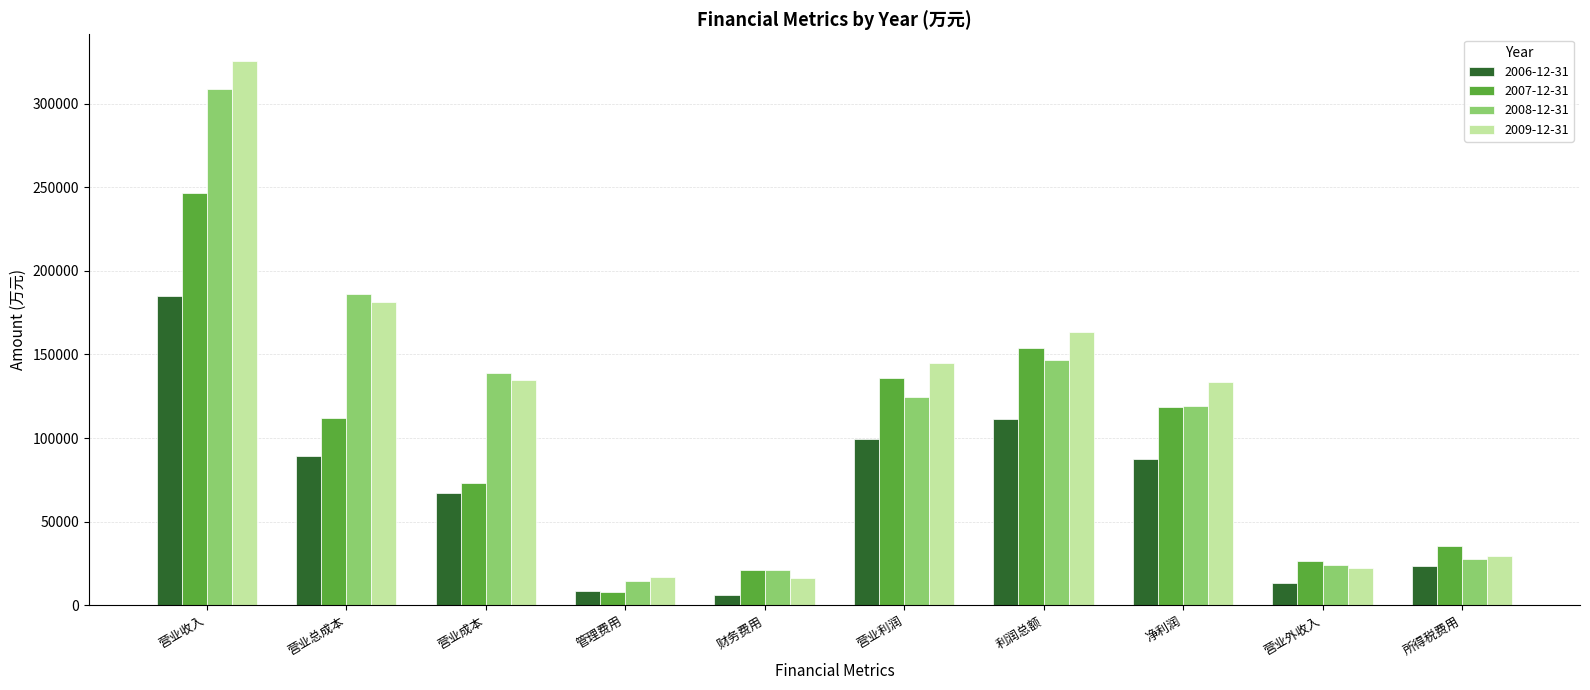

At which category is the sum across all series the highest?

营业收入